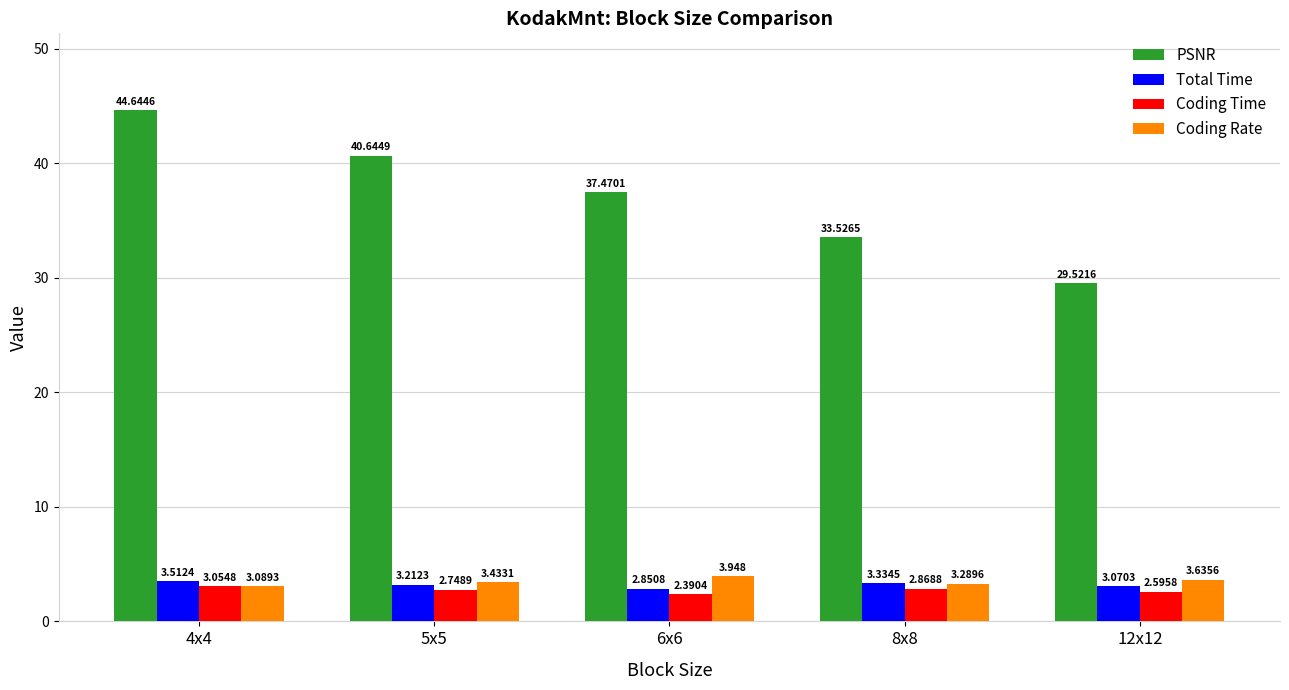

What is the label of the 3rd bar from the right?

6x6